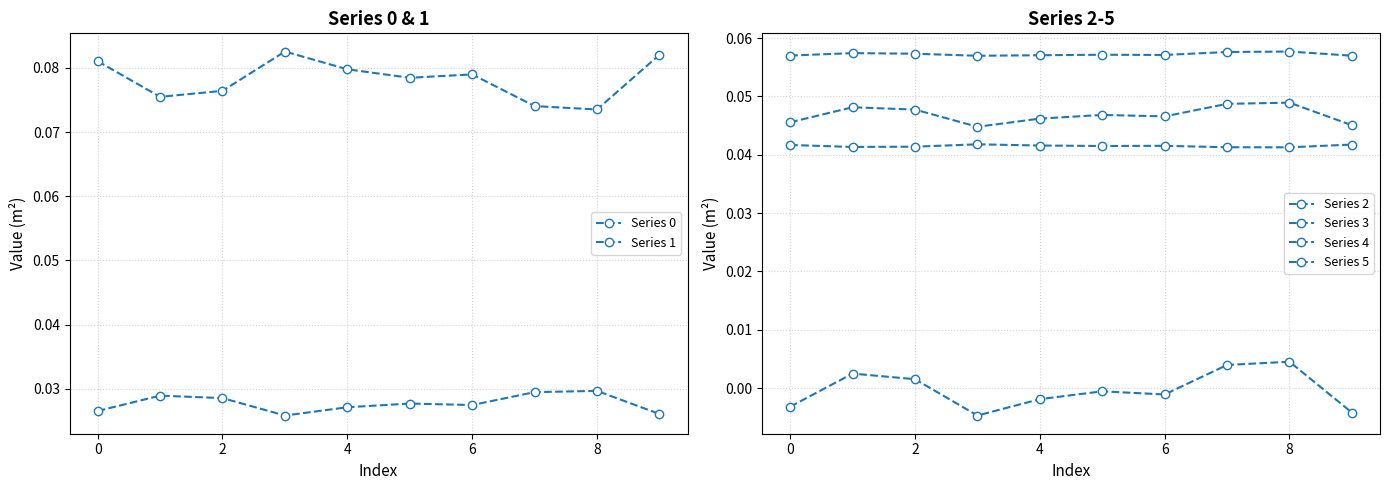

True or false: Series 2 and Series 1 cross at least once.

False